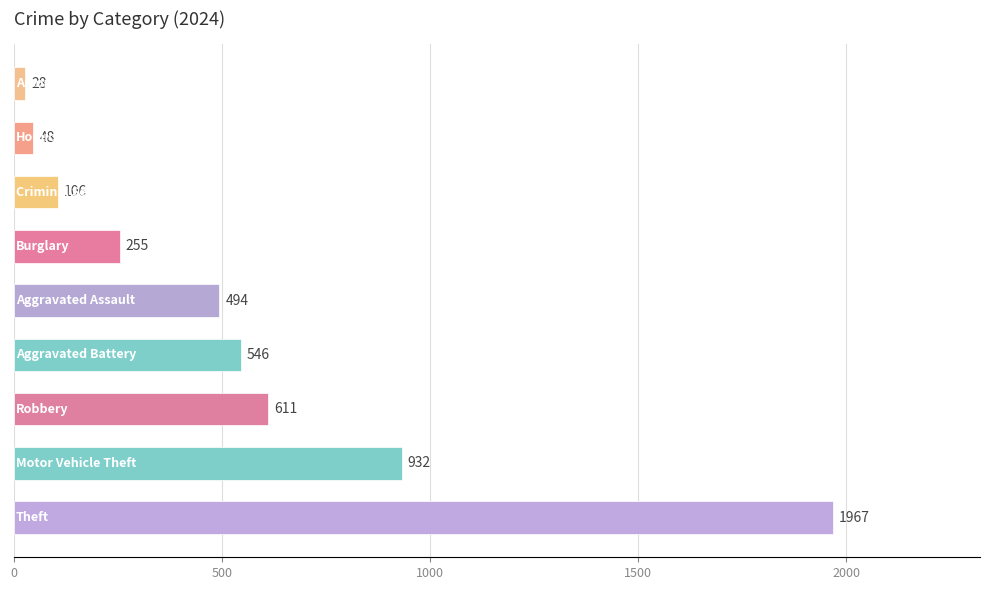

What is the greatest value displayed?

1967